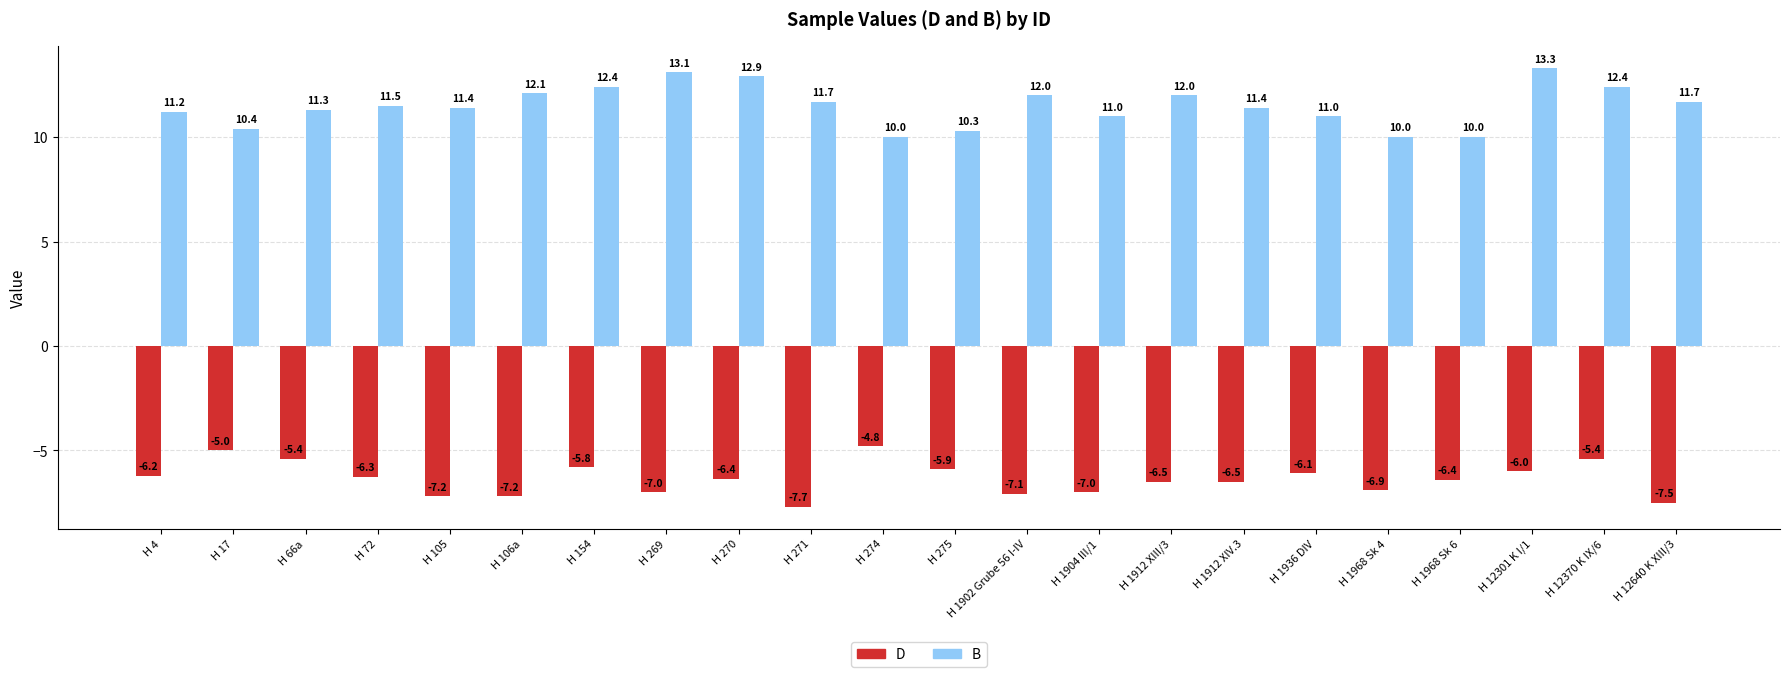

What is the label of the 1st bar from the left?

H 4